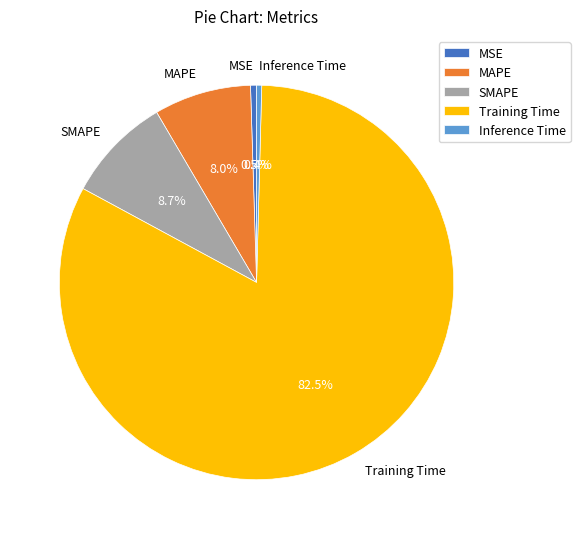

Which has a higher value, Inference Time or MAPE?

MAPE